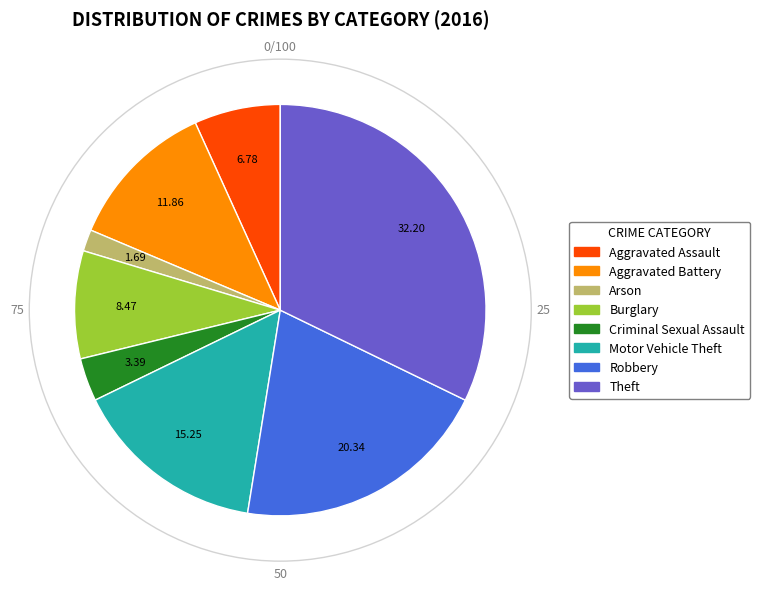

Is the sum of Aggravated Battery and Criminal Sexual Assault greater than half?

No